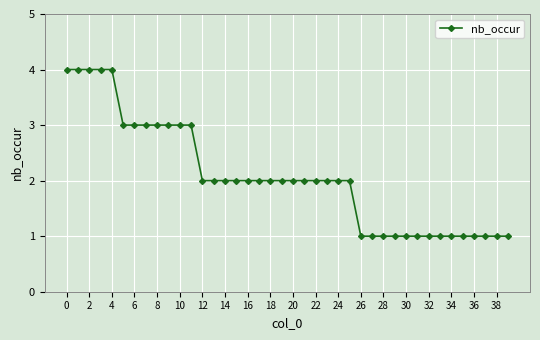

What is the sum of all values?

83